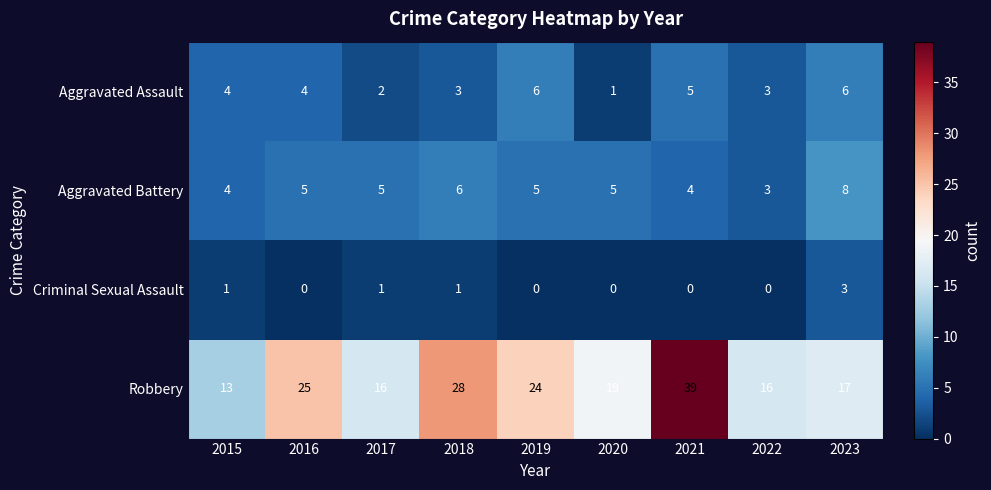

Which series changed the most between 2019 and 2021?

Robbery